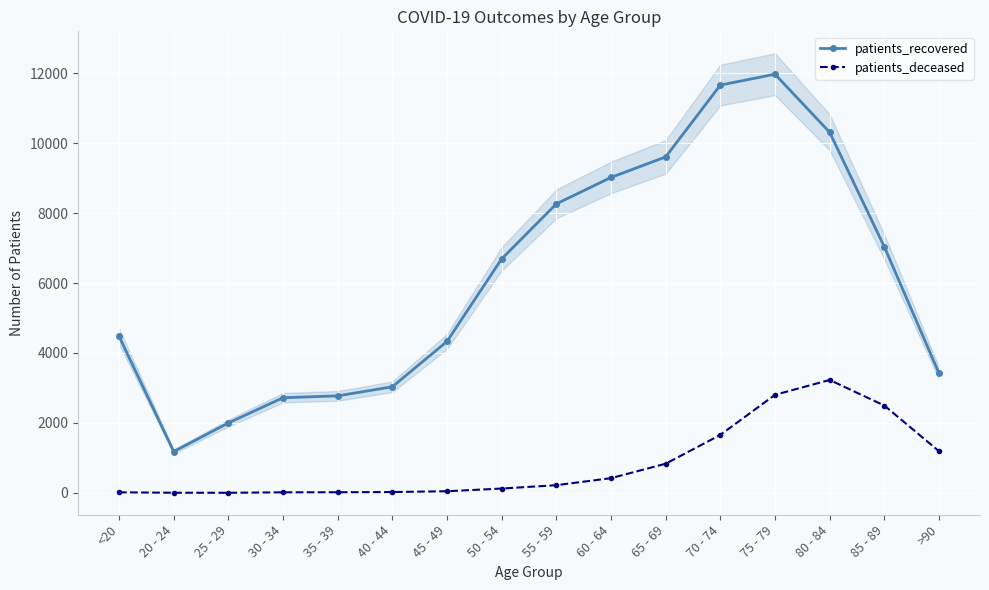

How many values in the patients_deceased series exceed 220?

7